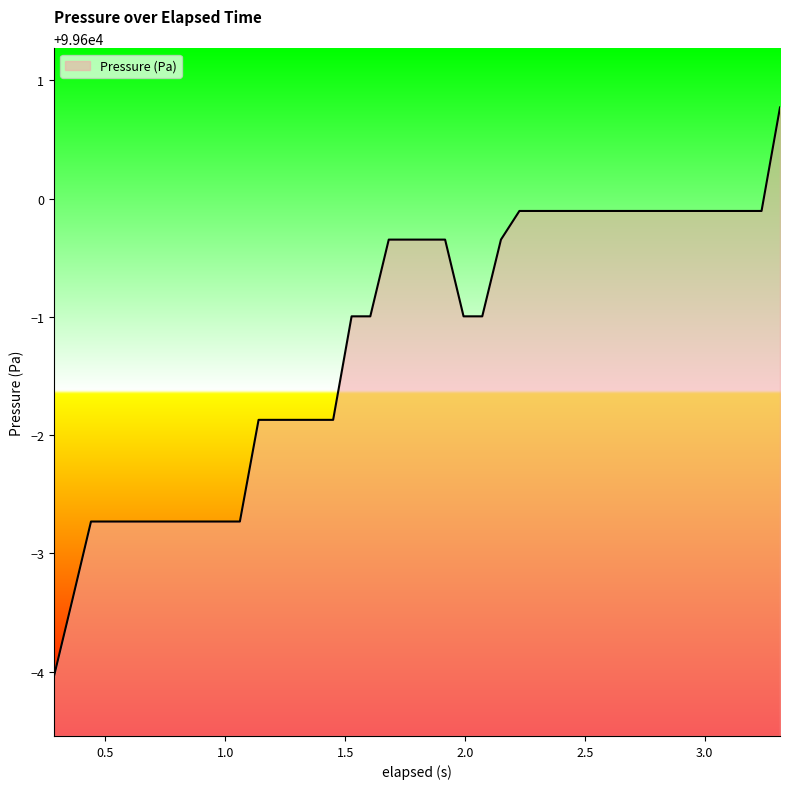

What is the greatest value displayed?

99600.8